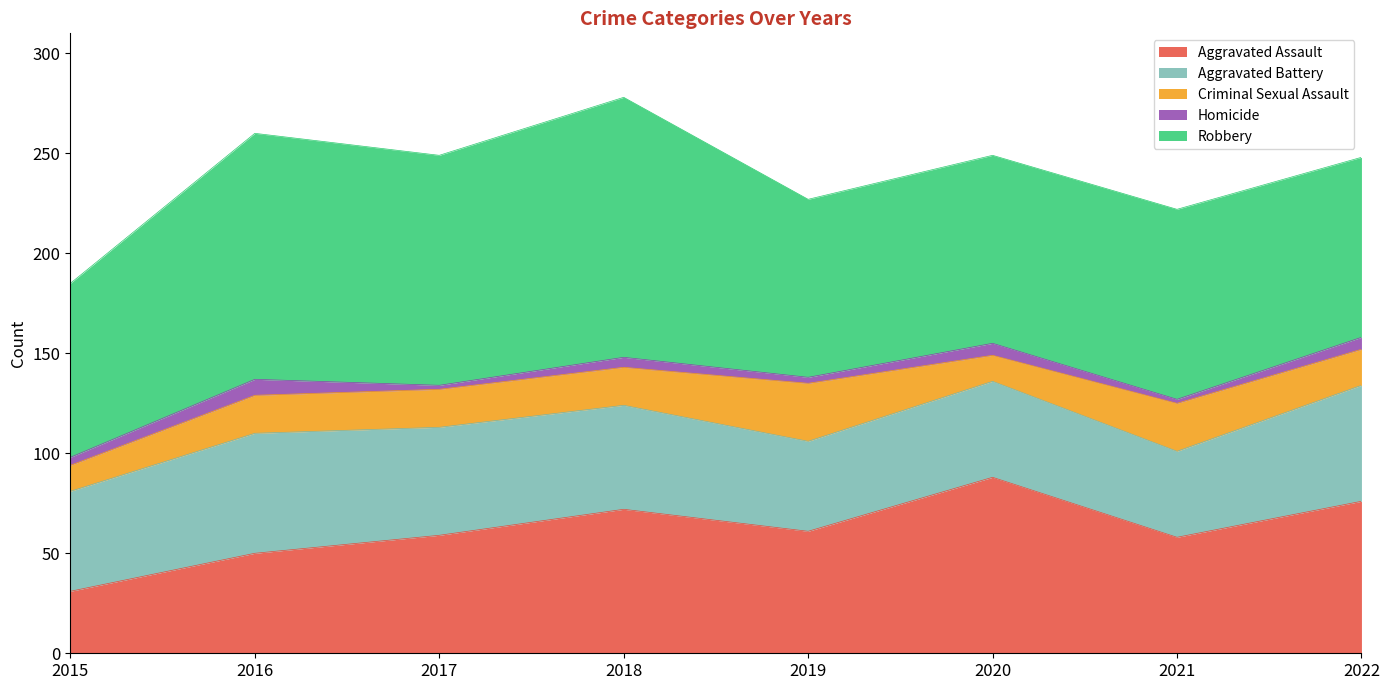

Which series has the largest total across all categories?

Robbery